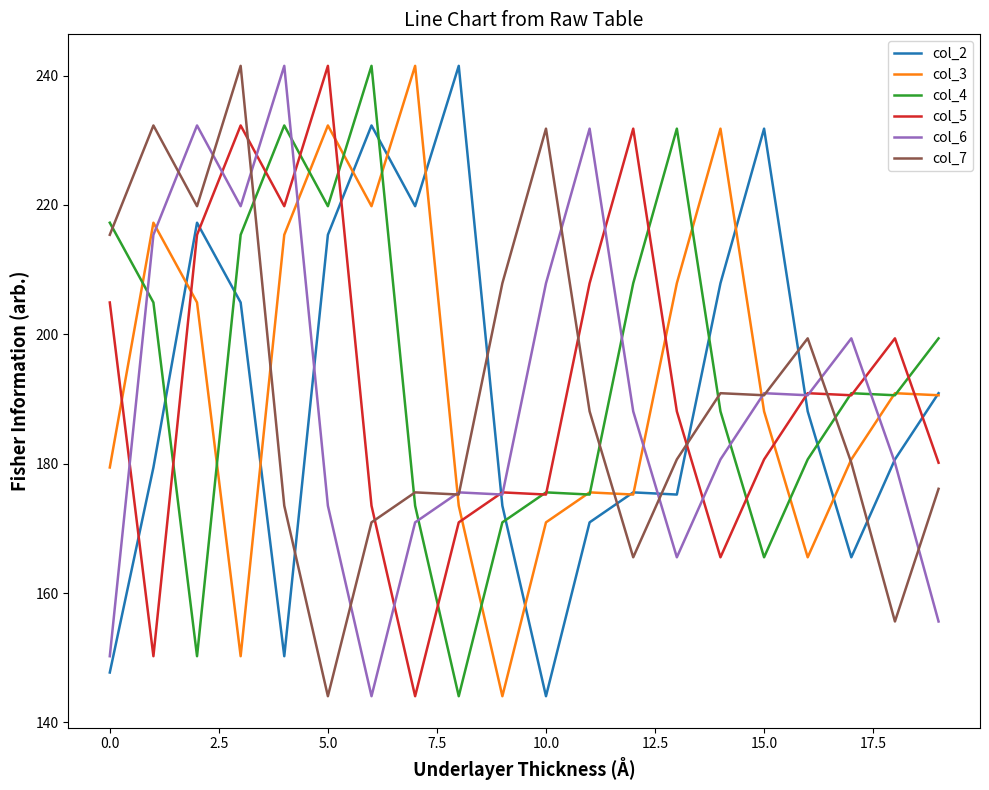

How many times do col_3 and col_5 cross each other?

7